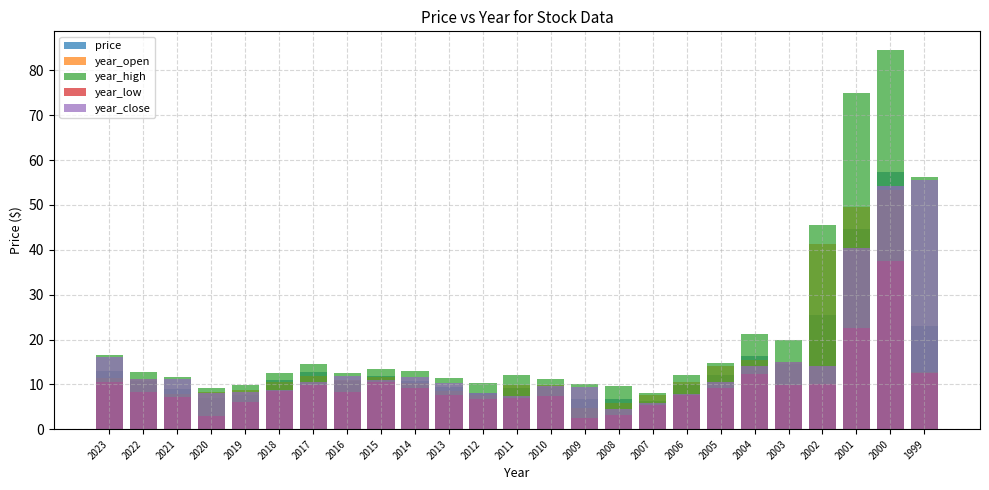

List the labels in order of year_open value, smallest first.

2009, 2008, 2012, 2007, 2021, 2020, 2013, 2019, 2010, 2011, 2014, 2018, 2006, 2016, 2022, 2023, 2015, 2017, 1999, 2005, 2003, 2004, 2002, 2001, 2000